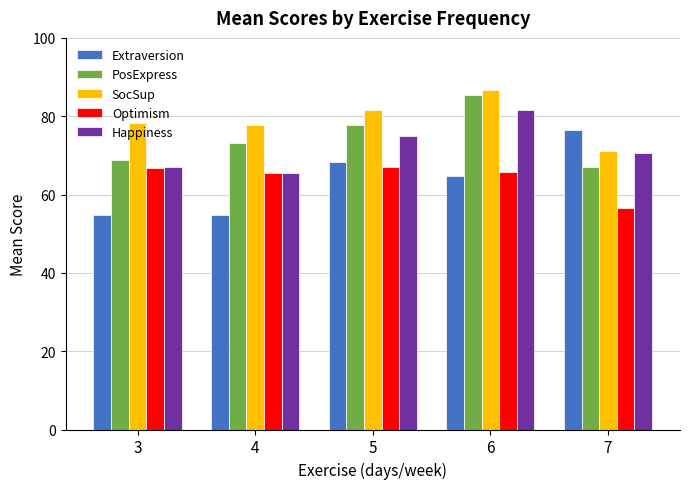

What is the highest value of the PosExpress series?

85.3